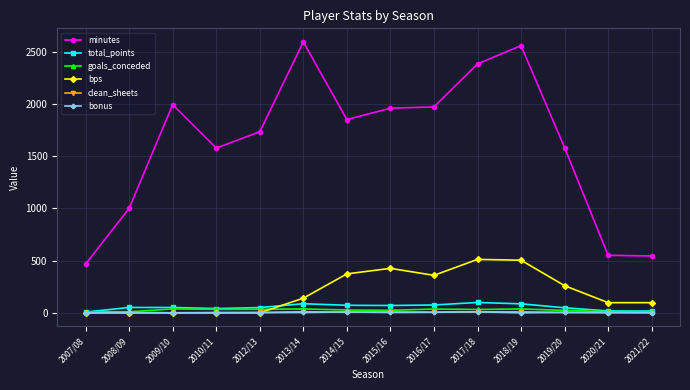

What is the sum of the minutes values at 2010/11 and 2019/20?

3161